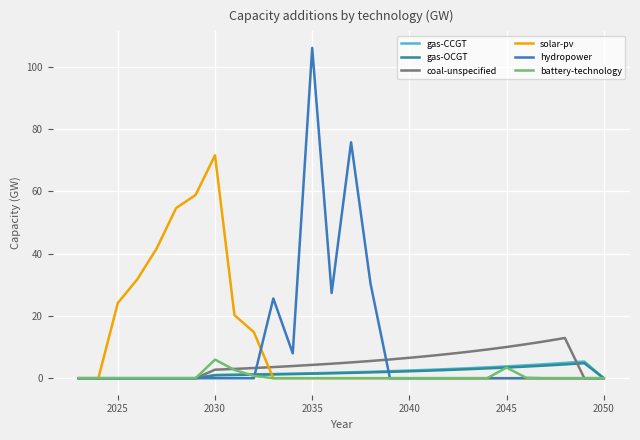

Which series has the widest spread of values?

hydropower